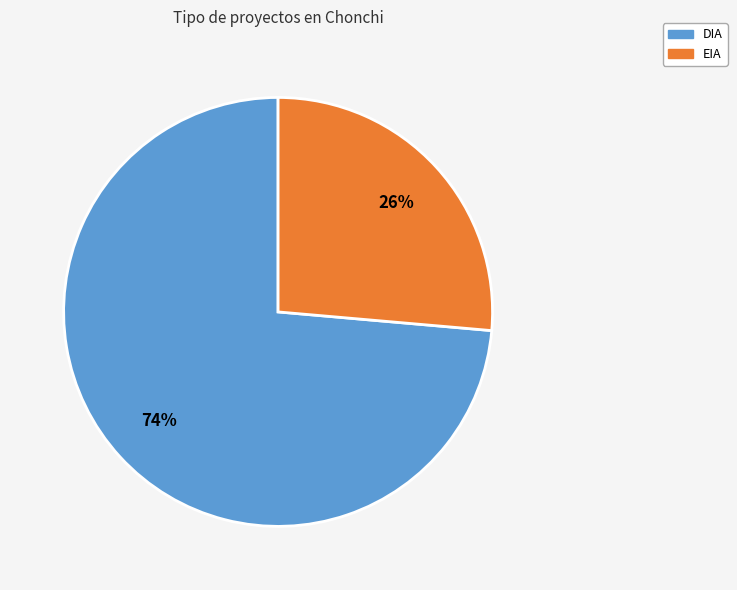

What is the ratio of the value at EIA to the value at DIA?

0.4